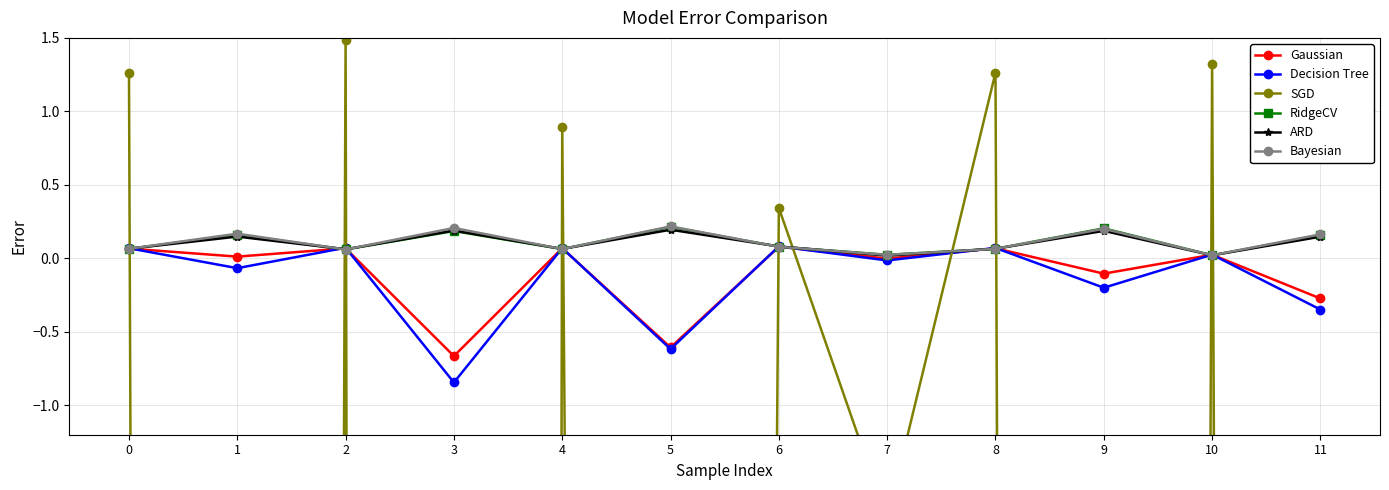

Which series has the largest total across all categories?

Bayesian